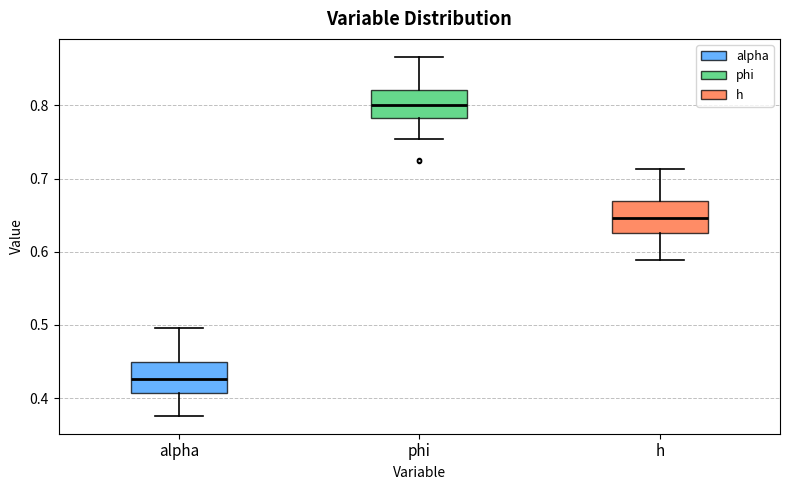

Which box has the lowest median line?

alpha